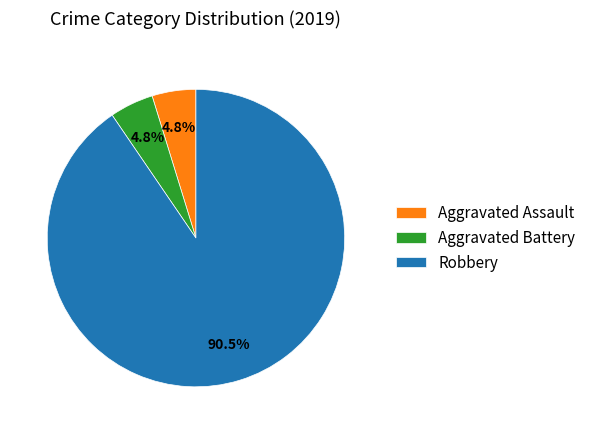

What portion of the pie excludes Aggravated Battery?

95.2%